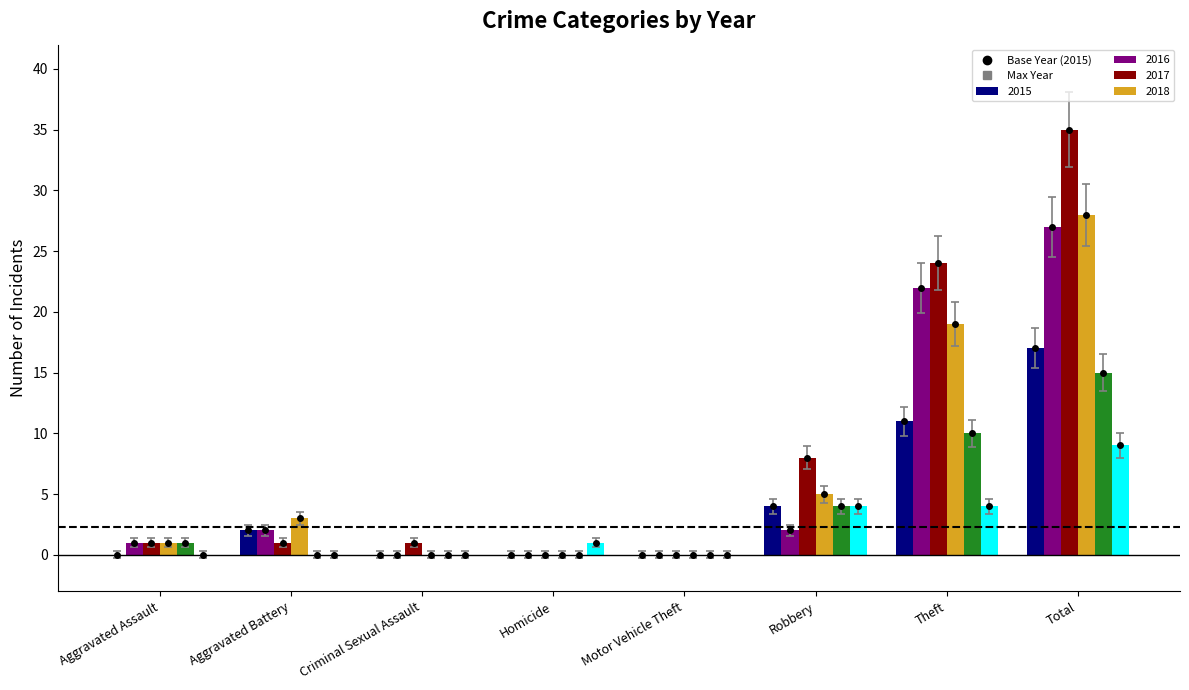

Rank the series at Total from highest to lowest value.

2017, 2018, 2016, 2015, 2019, 2020